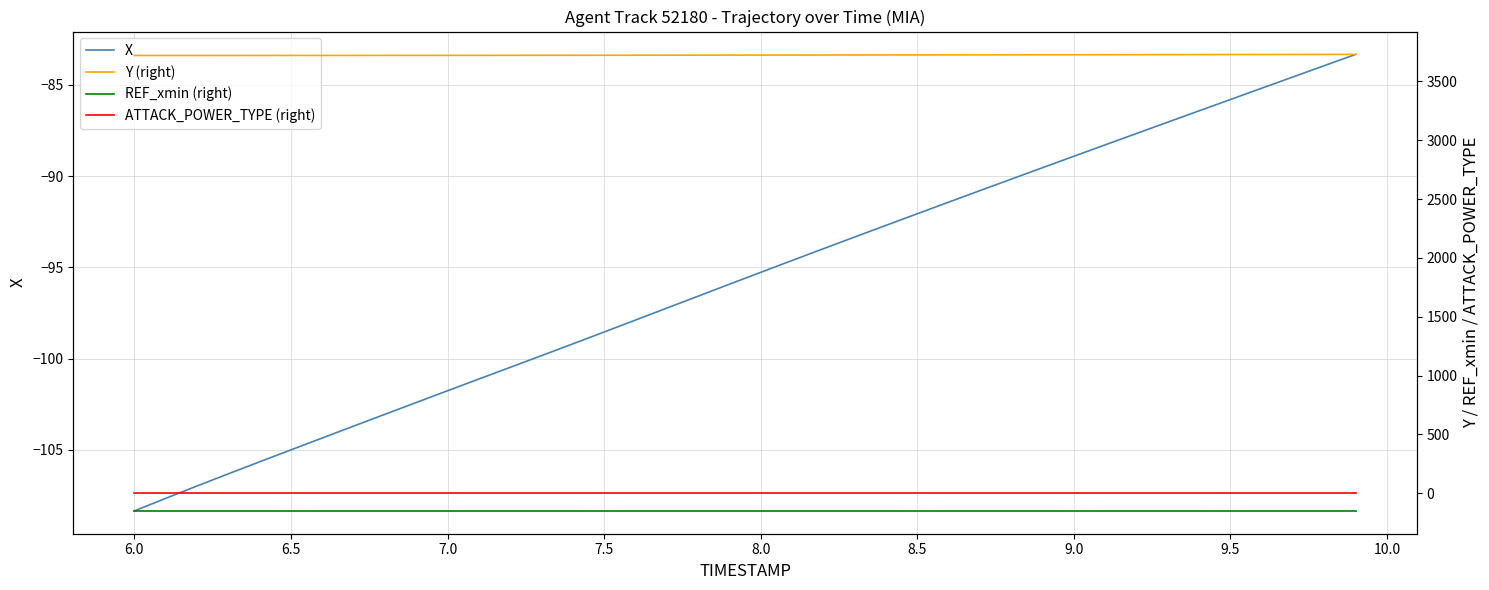

What is the average value of the REF_xmin (right) series?

-150.0